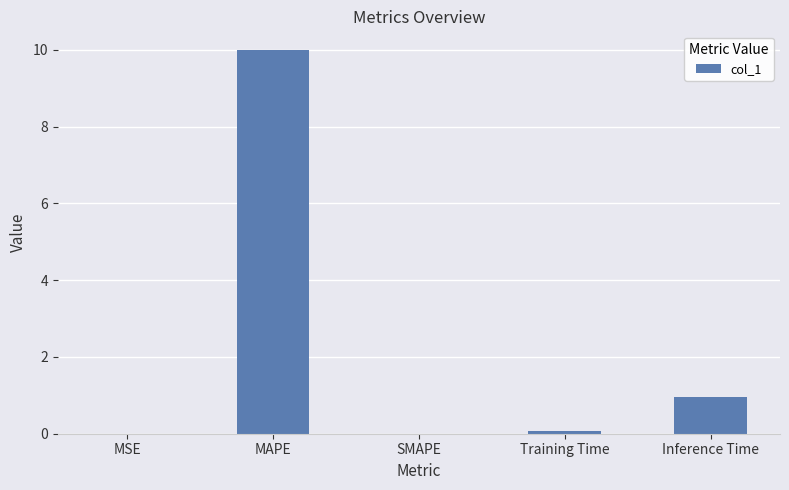

Which has a higher value, MAPE or Training Time?

MAPE